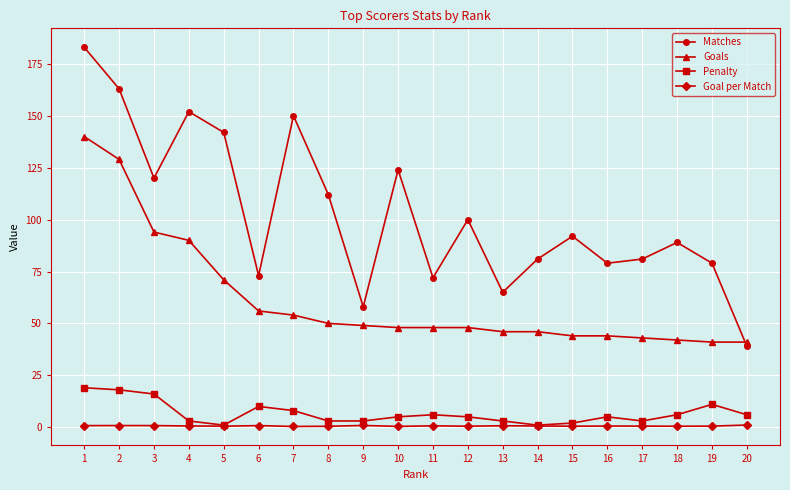

What is the average value of the Matches series?

102.7